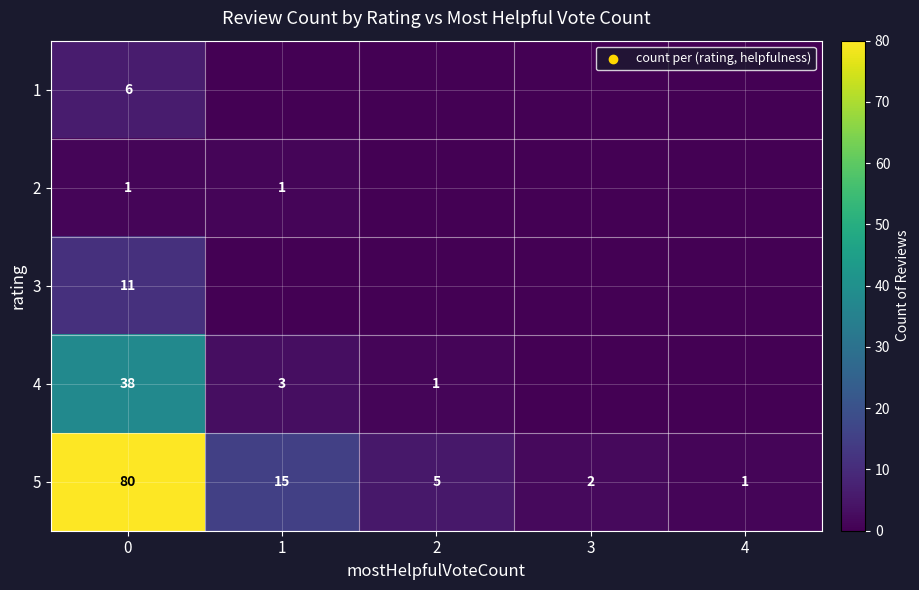

What is the total value across all series at 0?

136